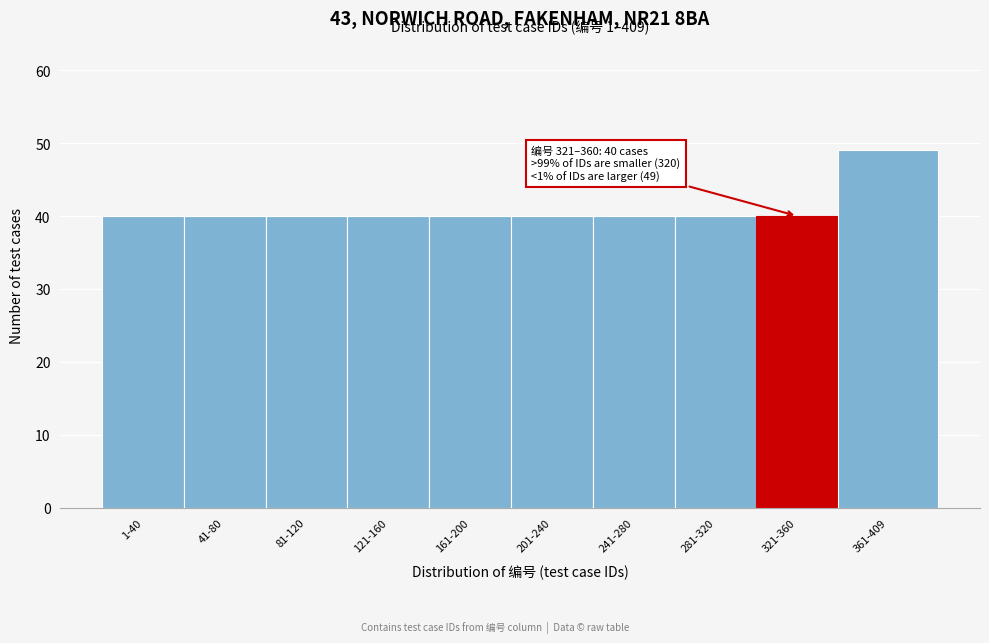

Reading left to right, transcribe all the data shown in this chart.

40	40	40	40	40	40	40	40	40	49